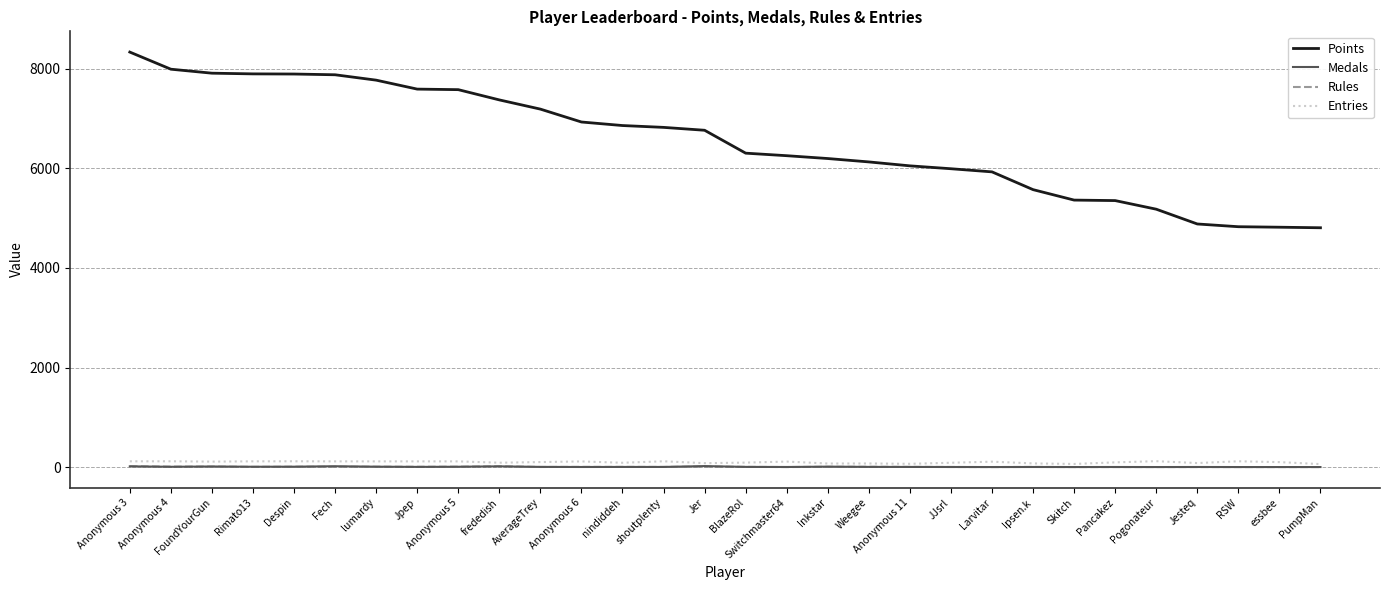

What is the sum of the Medals values at shoutplenty and Anonymous 11?

4